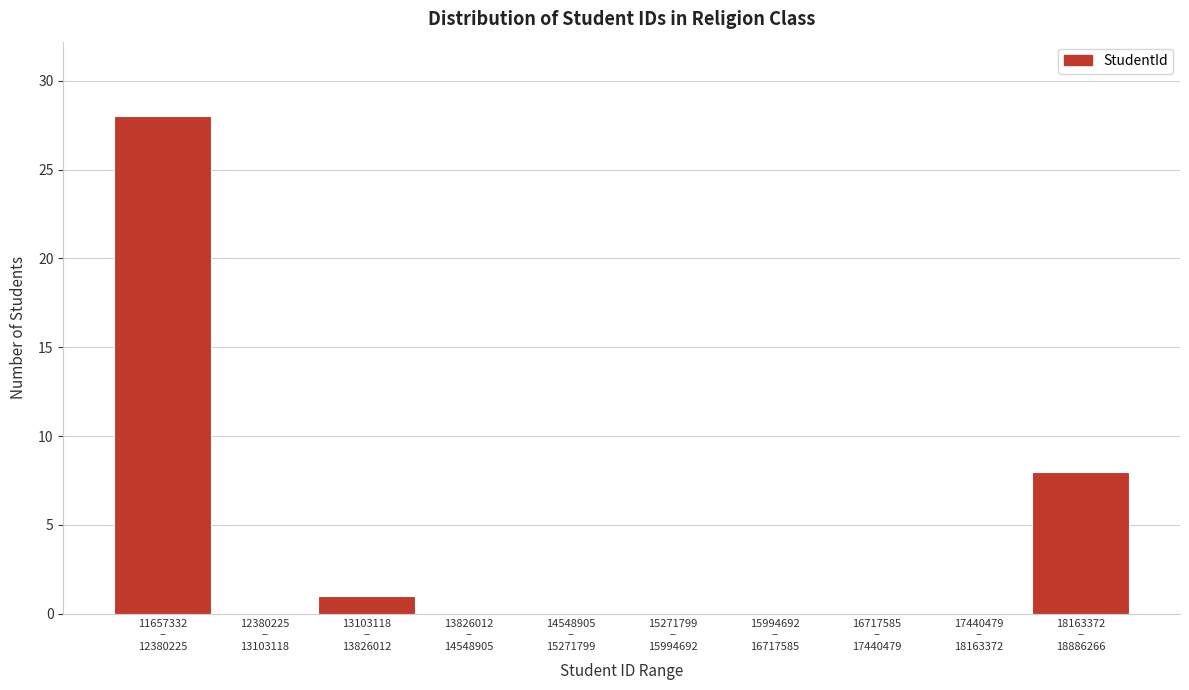

What is the maximum value shown in the chart?

28